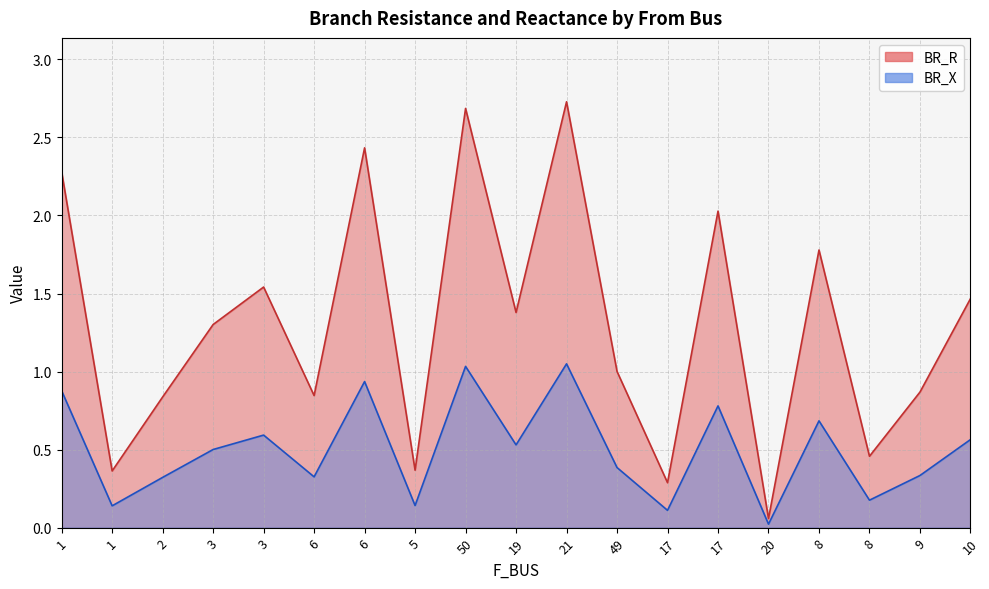

What is the label of the 9th point from the right?

21